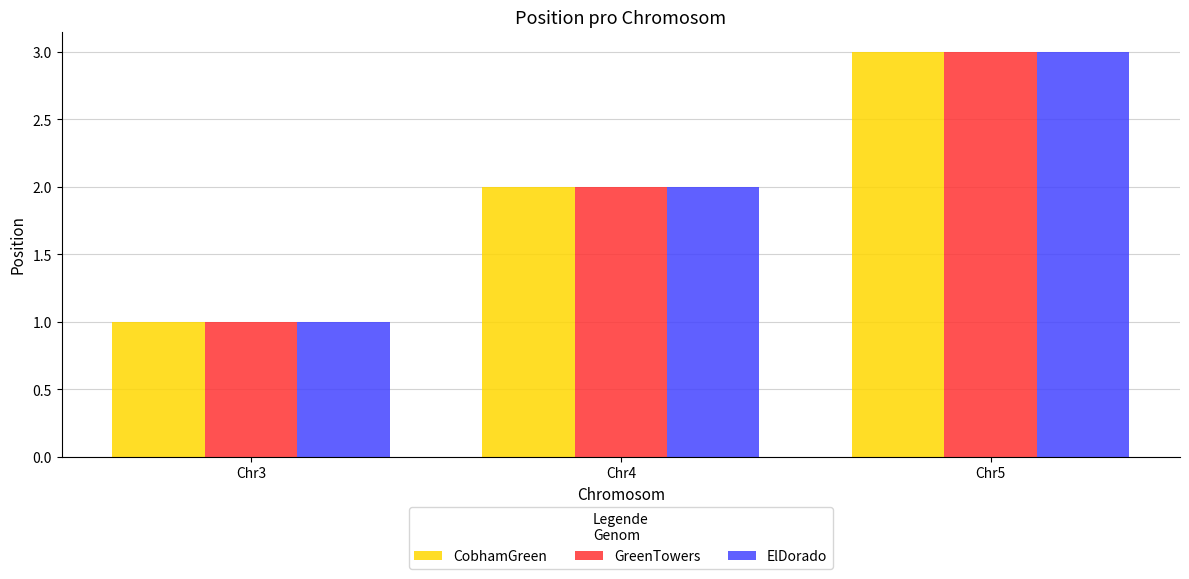

What is the difference between the maximum and minimum values in the CobhamGreen series?

2